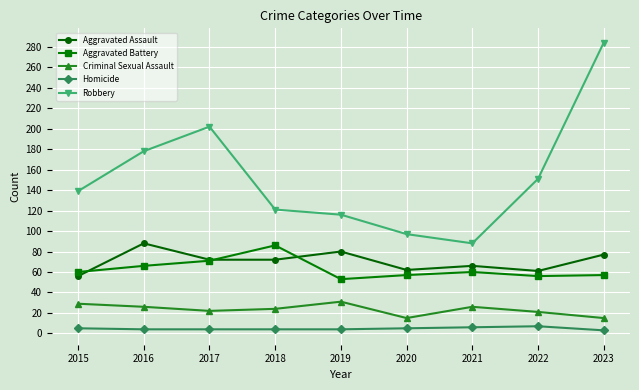

Is it true that Aggravated Assault equals 38 at 2017?

False